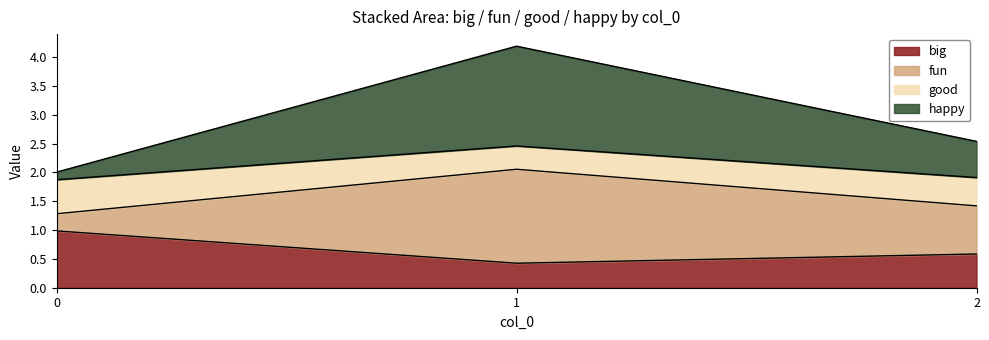

What are all the series names shown in the legend?

big, fun, good, happy